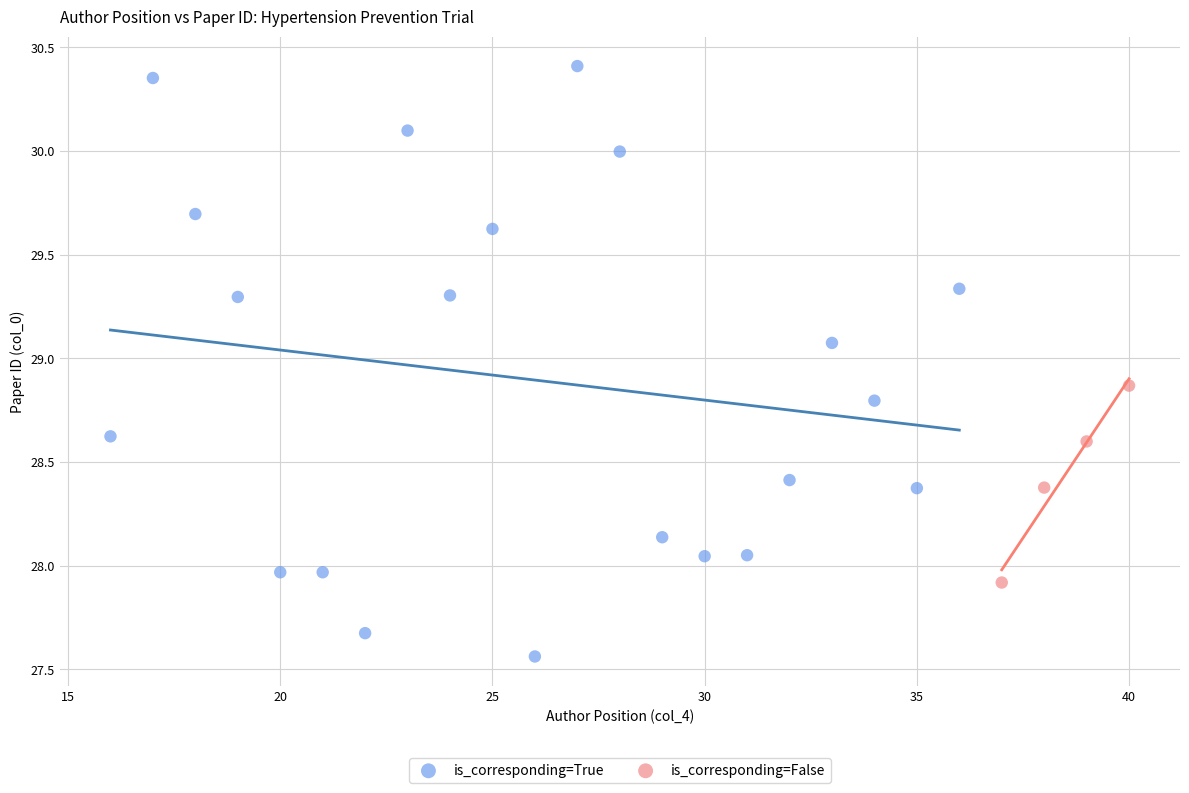

Which series contains the lowest Y value?

is_corresponding=True